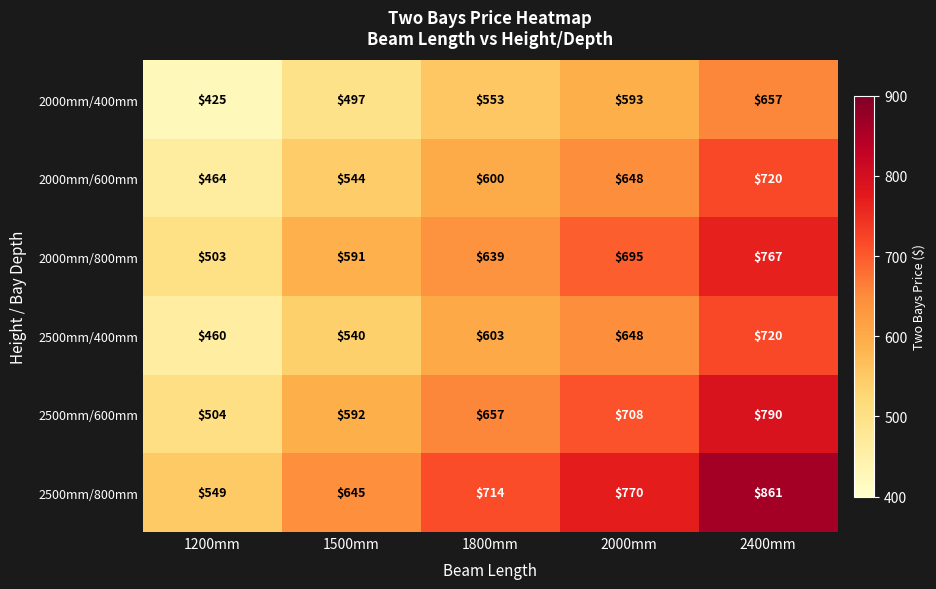

What is the smallest value displayed?

425